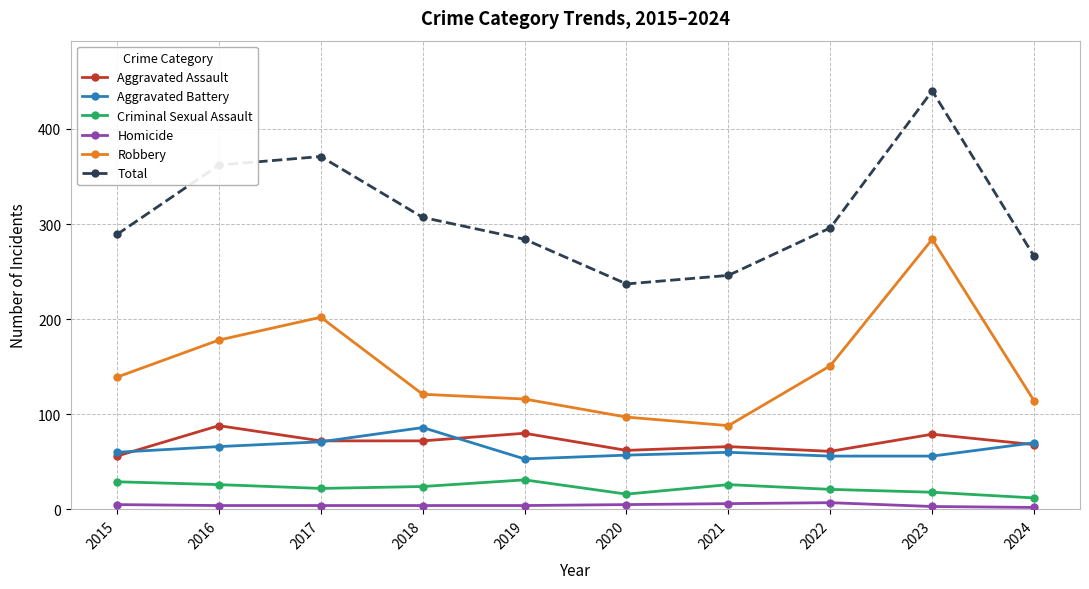

Count the number of data series in this chart.

6